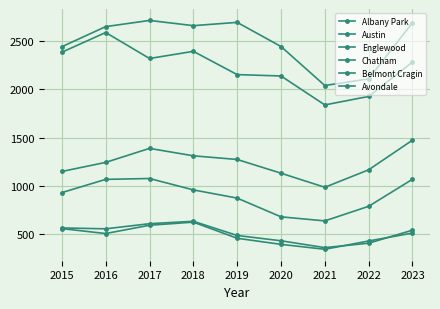

How many data points in Englewood are less than 2283?

4